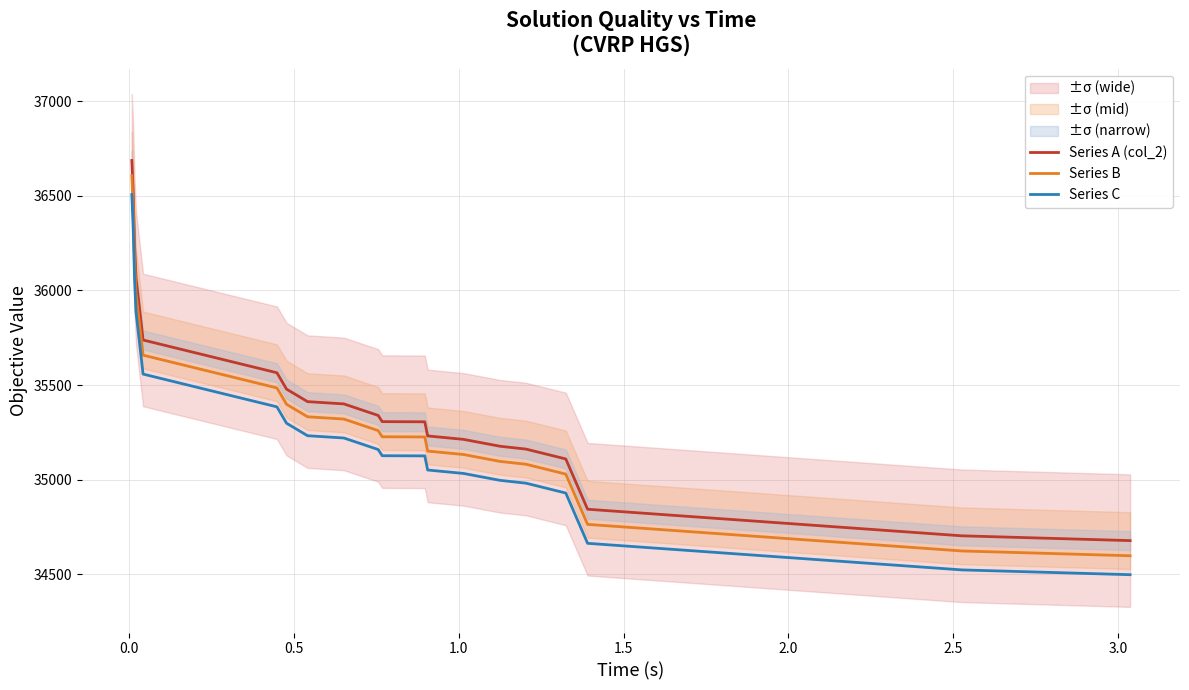

What is the lowest value of the Series C series?

34498.6